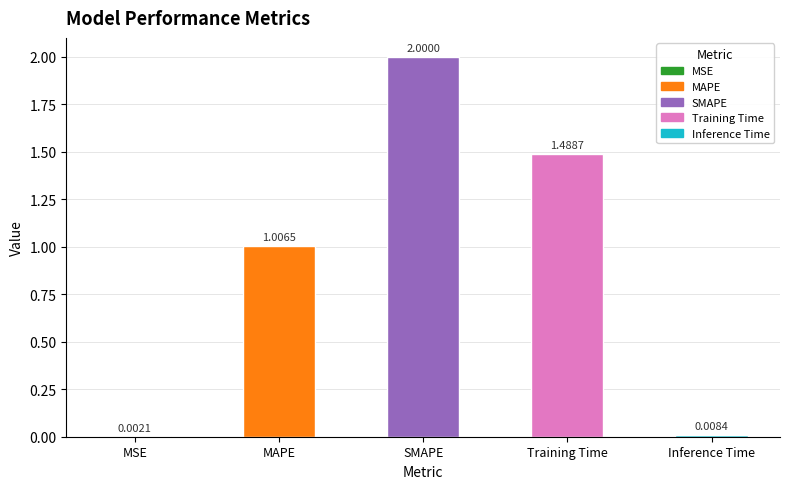

The value at SMAPE is 2.0. True or false?

True